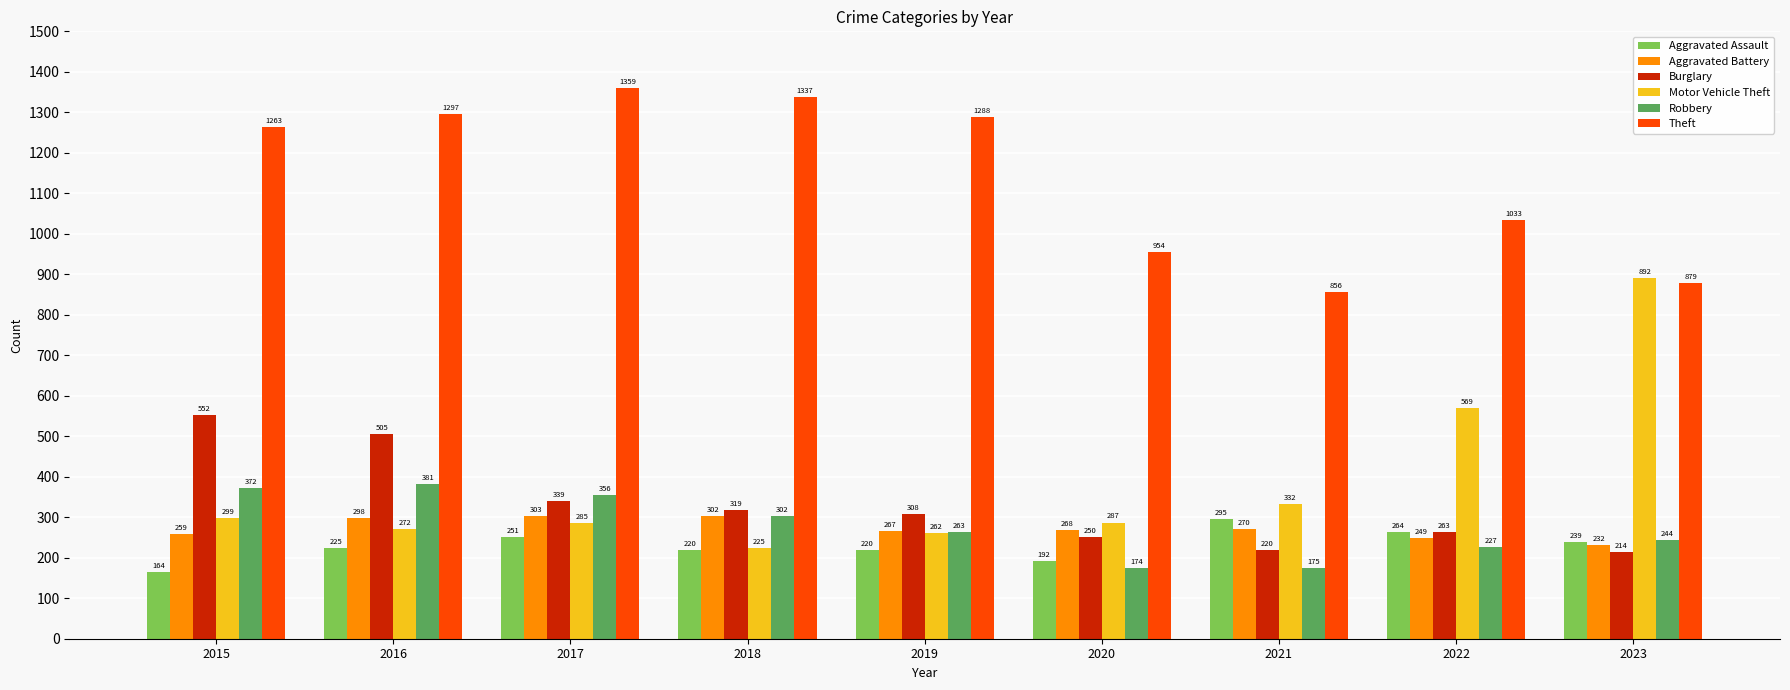

Is it true that Aggravated Assault equals 192 at 2020?

True